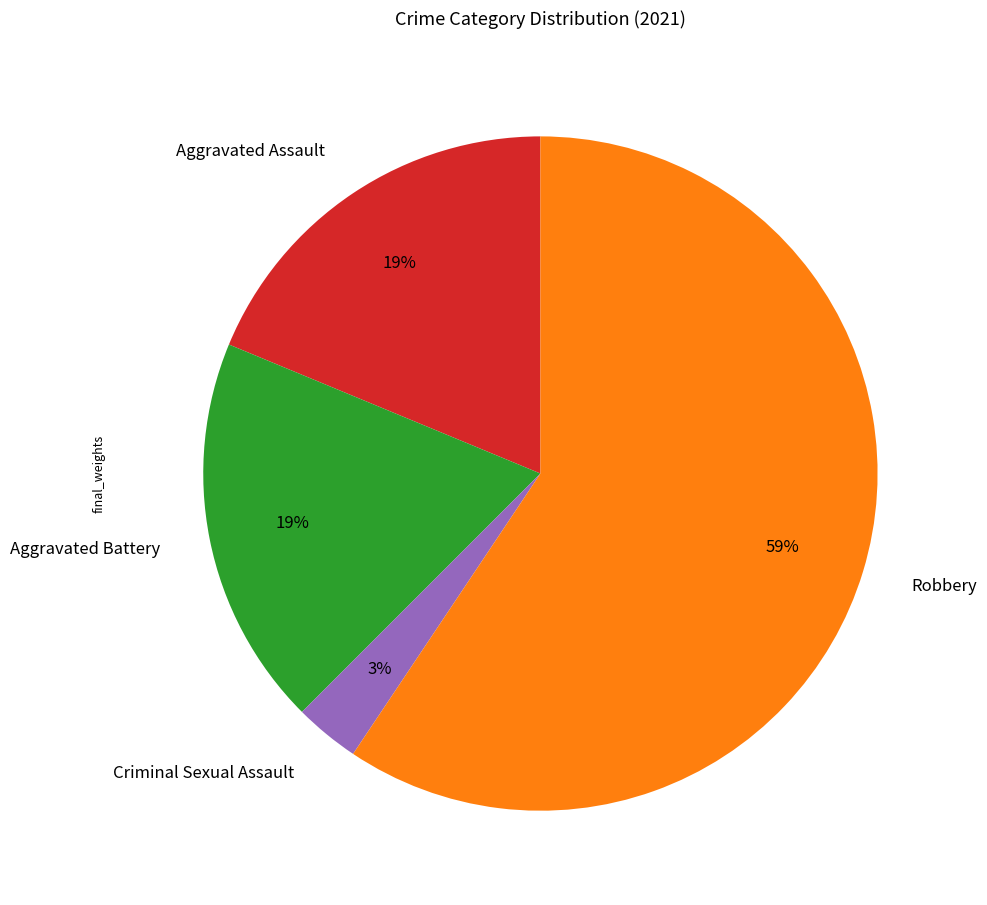

How many segments does this pie chart have?

4